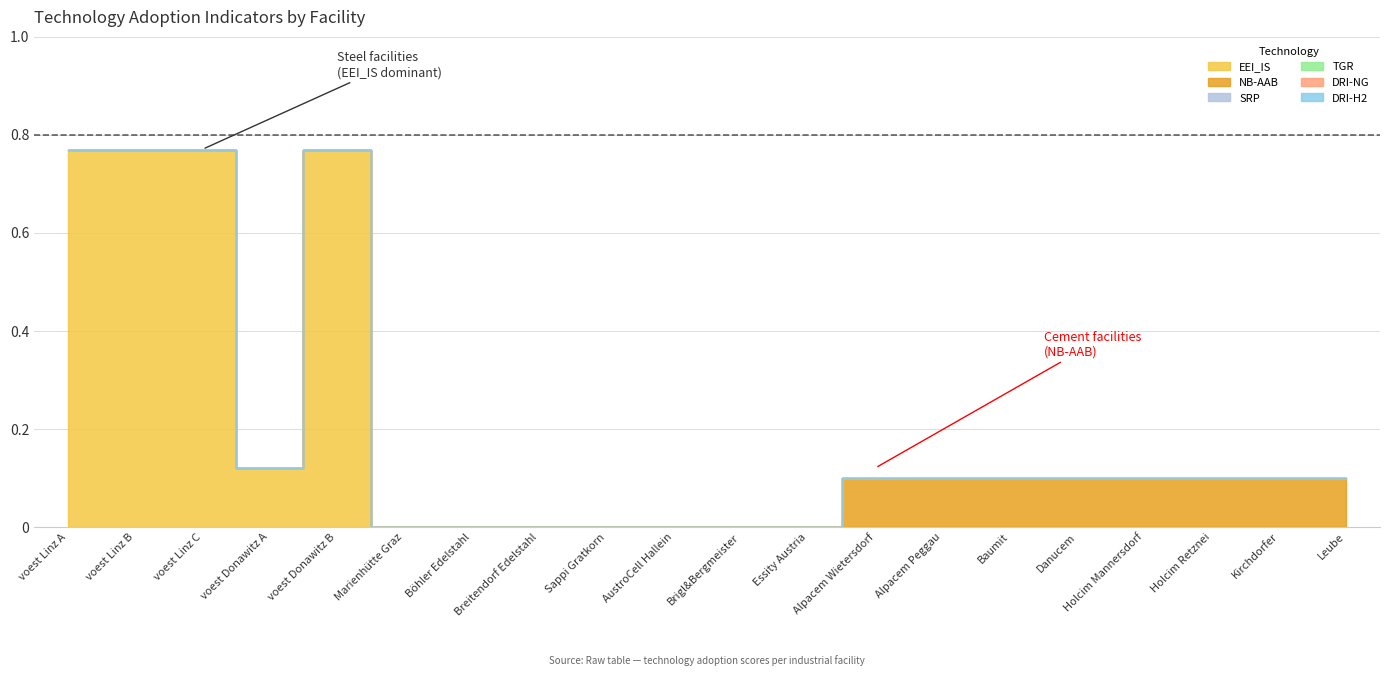

What is the difference between the second highest and minimum values in the NB-AAB series?

0.1